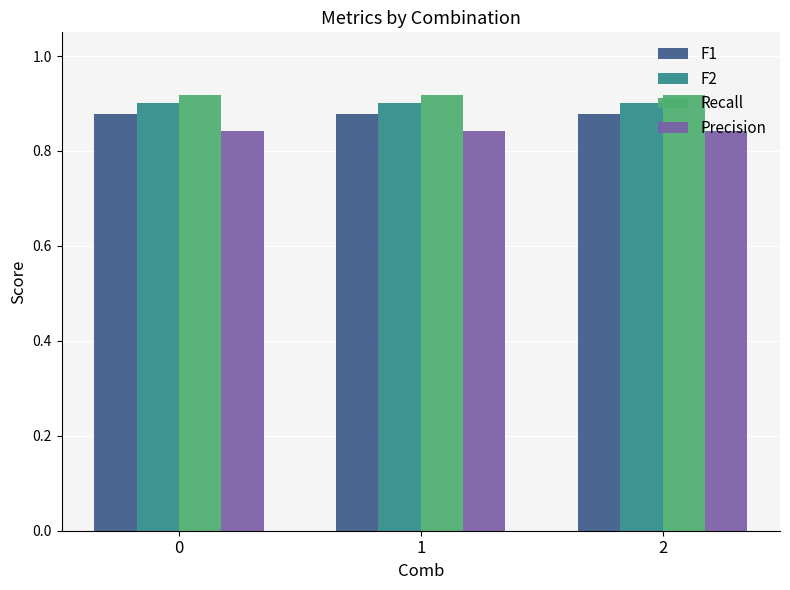

What is the total value across all series at 1?

3.5